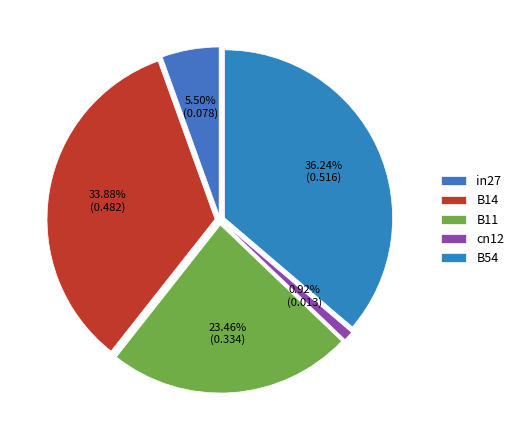

Rank the categories by value from lowest to highest.

cn12, in27, B11, B14, B54